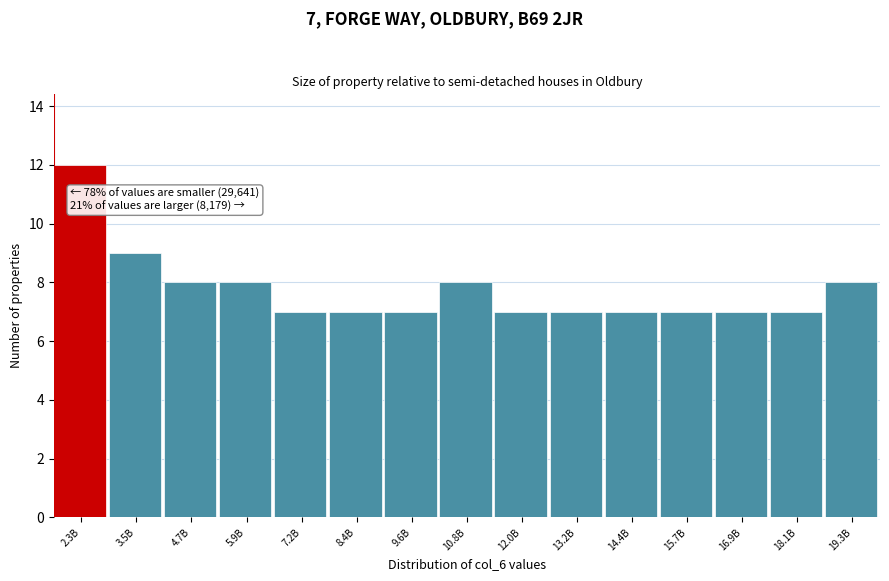

Reading right to left, transcribe all the data shown in this chart.

8	7	7	7	7	7	7	8	7	7	7	8	8	9	12